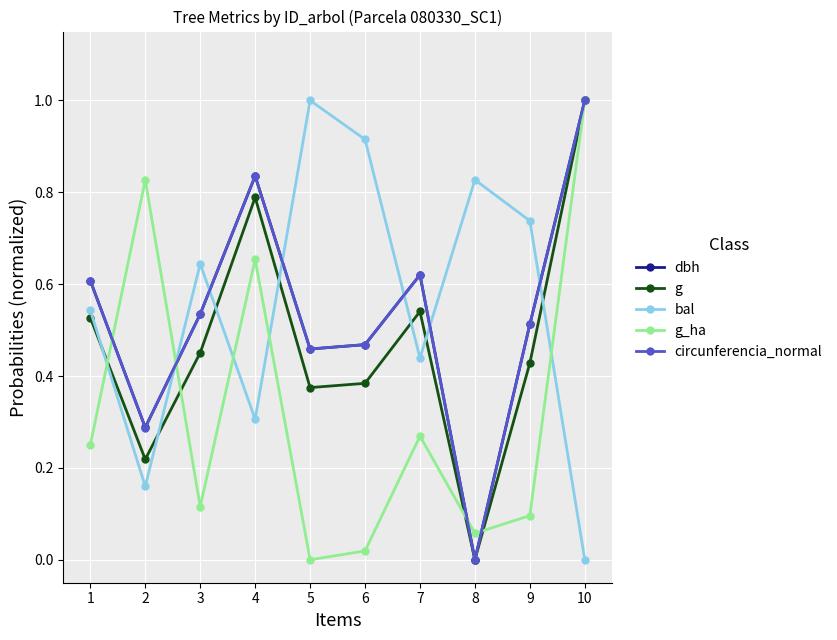

Where is the first local maximum for bal?

3